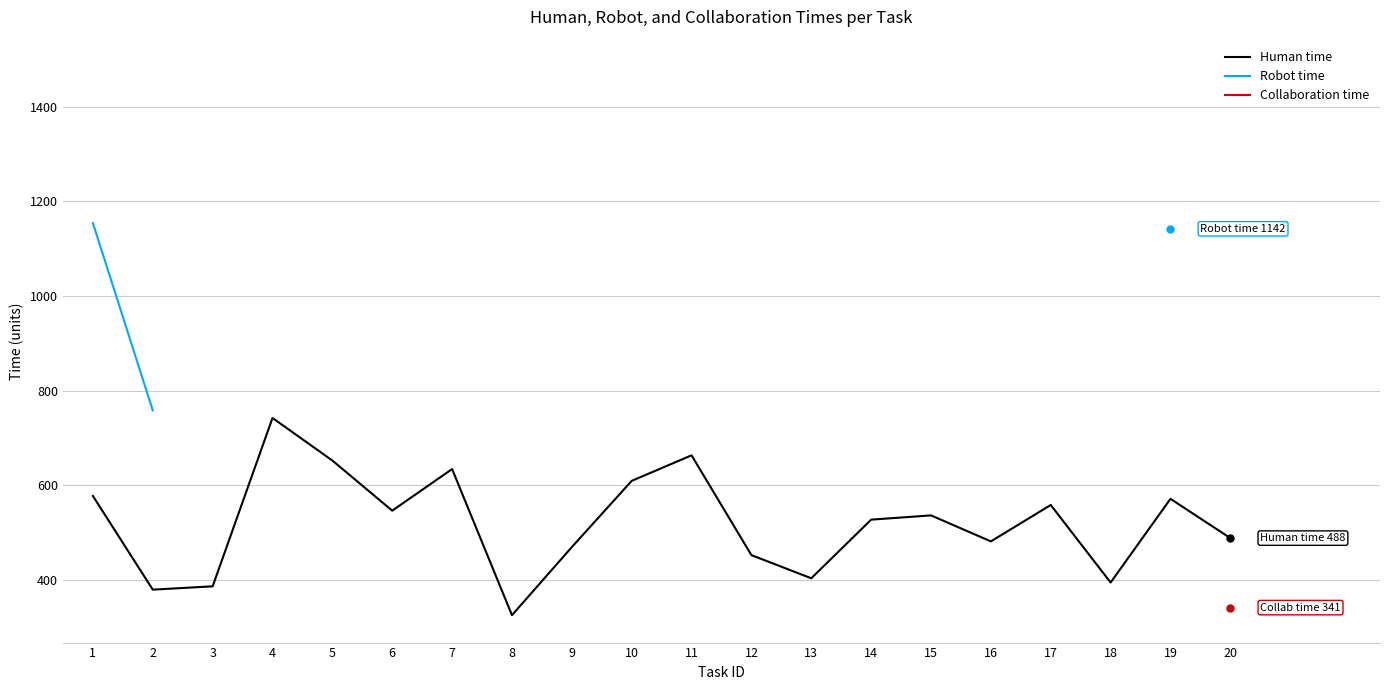

What is the difference between the Human time values at 15 and 3?

150